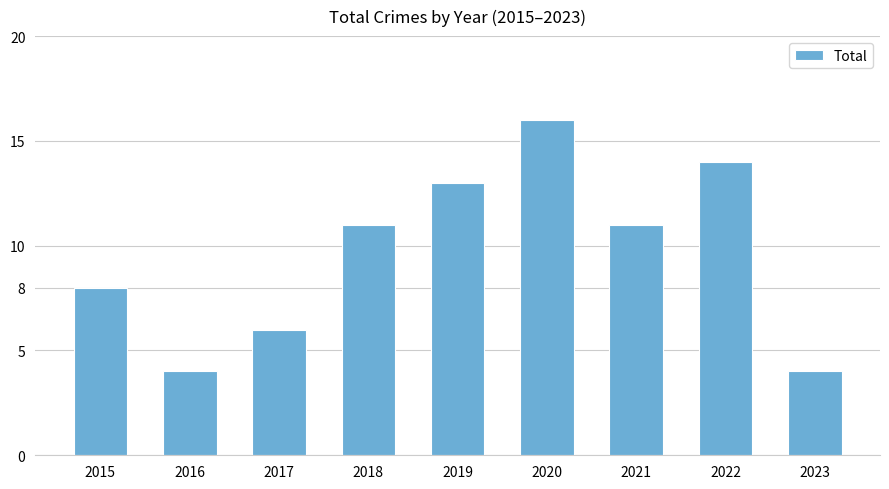

What value does the data have at 2018?

11